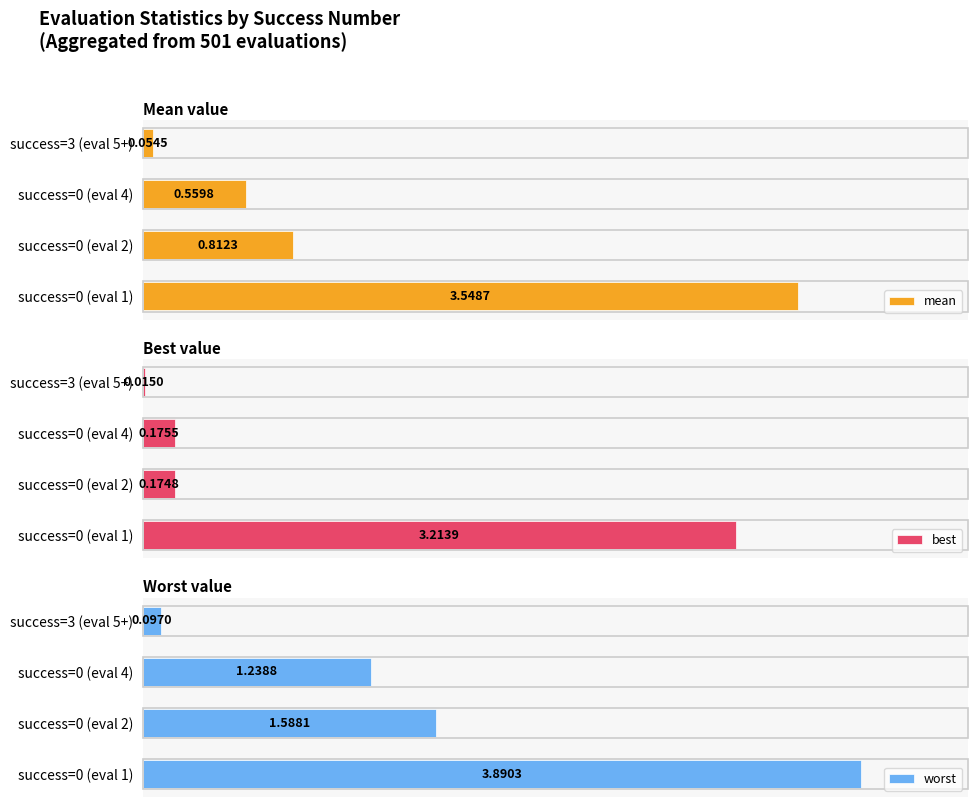

Which series has the widest spread of values?

worst